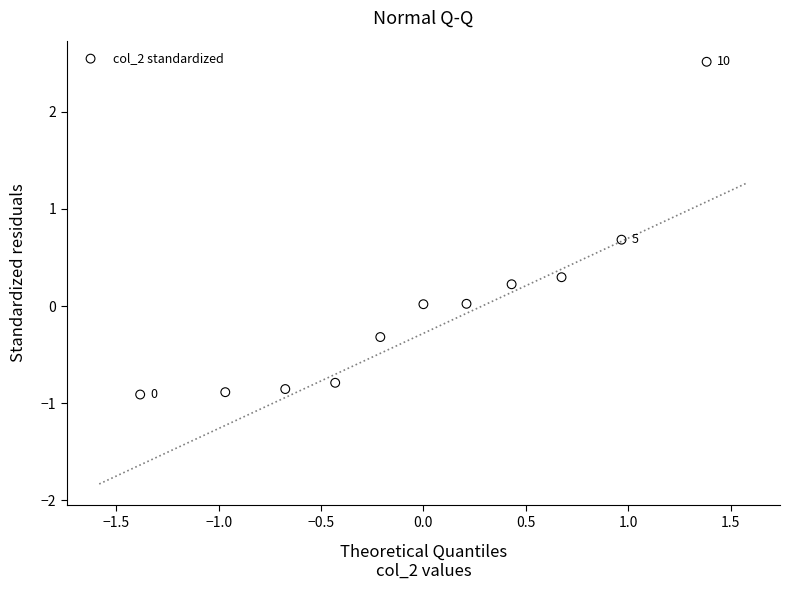

What is the range of X values (max minus min)?

2.8